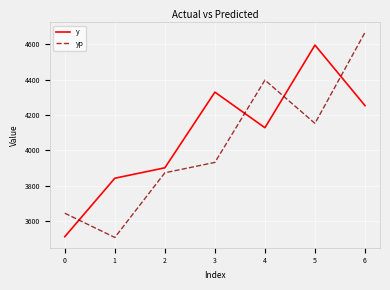

In y, how many points are lower than both neighbors (excluding endpoints)?

1